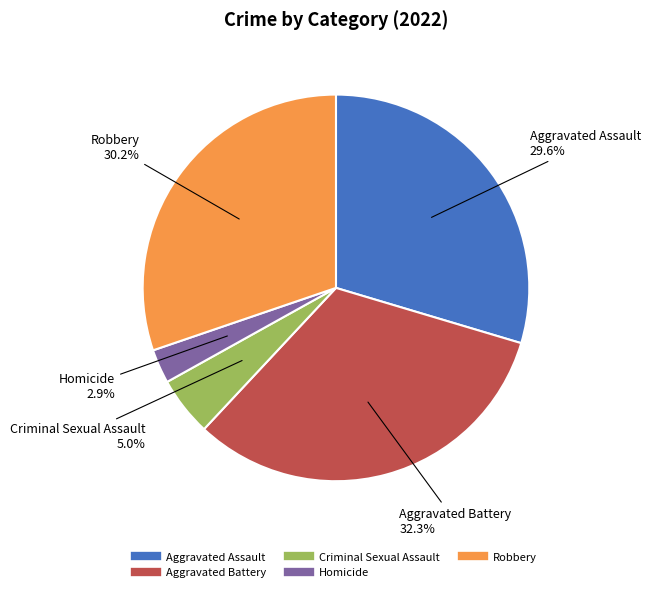

Which category has the biggest portion of the pie?

Aggravated Battery